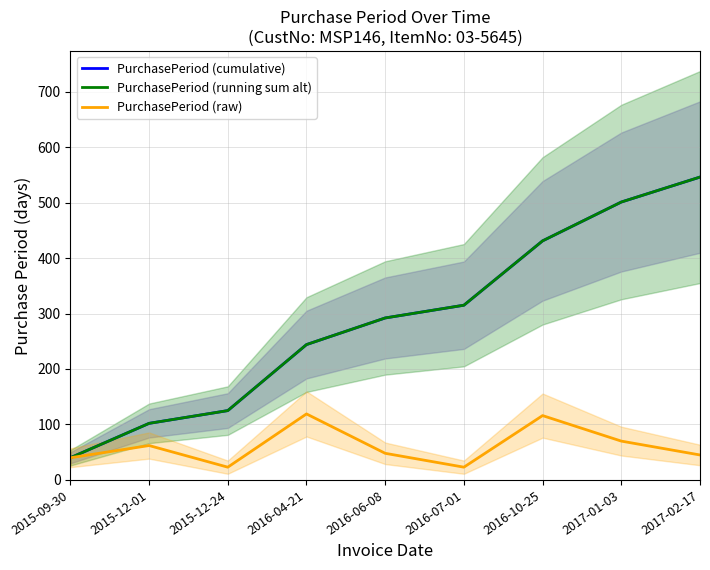

What is the difference between the second highest and second lowest values in the PurchasePeriod (running sum alt) series?

399